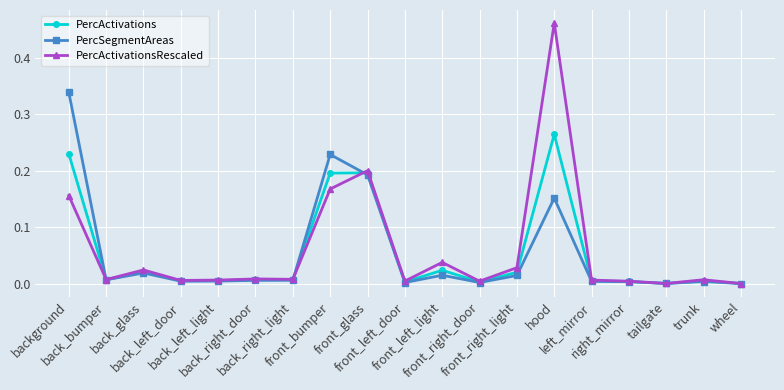

Rank the series by their maximum value, from lowest to highest.

PercActivations, PercSegmentAreas, PercActivationsRescaled